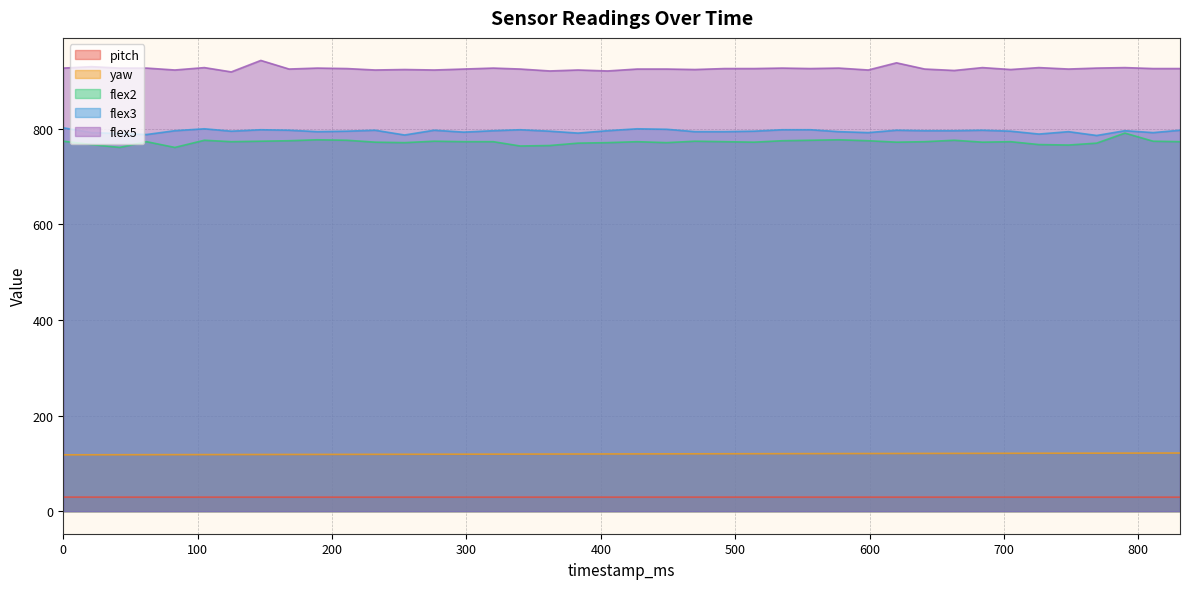

Between 232 and 556, which series saw the biggest shift?

flex2